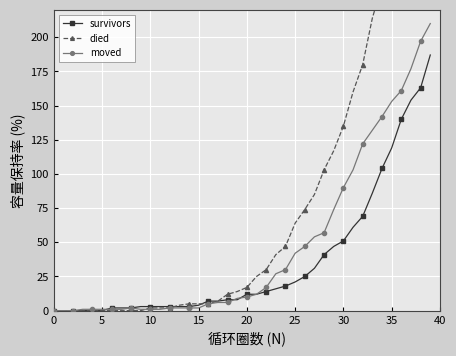

What is the label of the 20th point from the left?

19